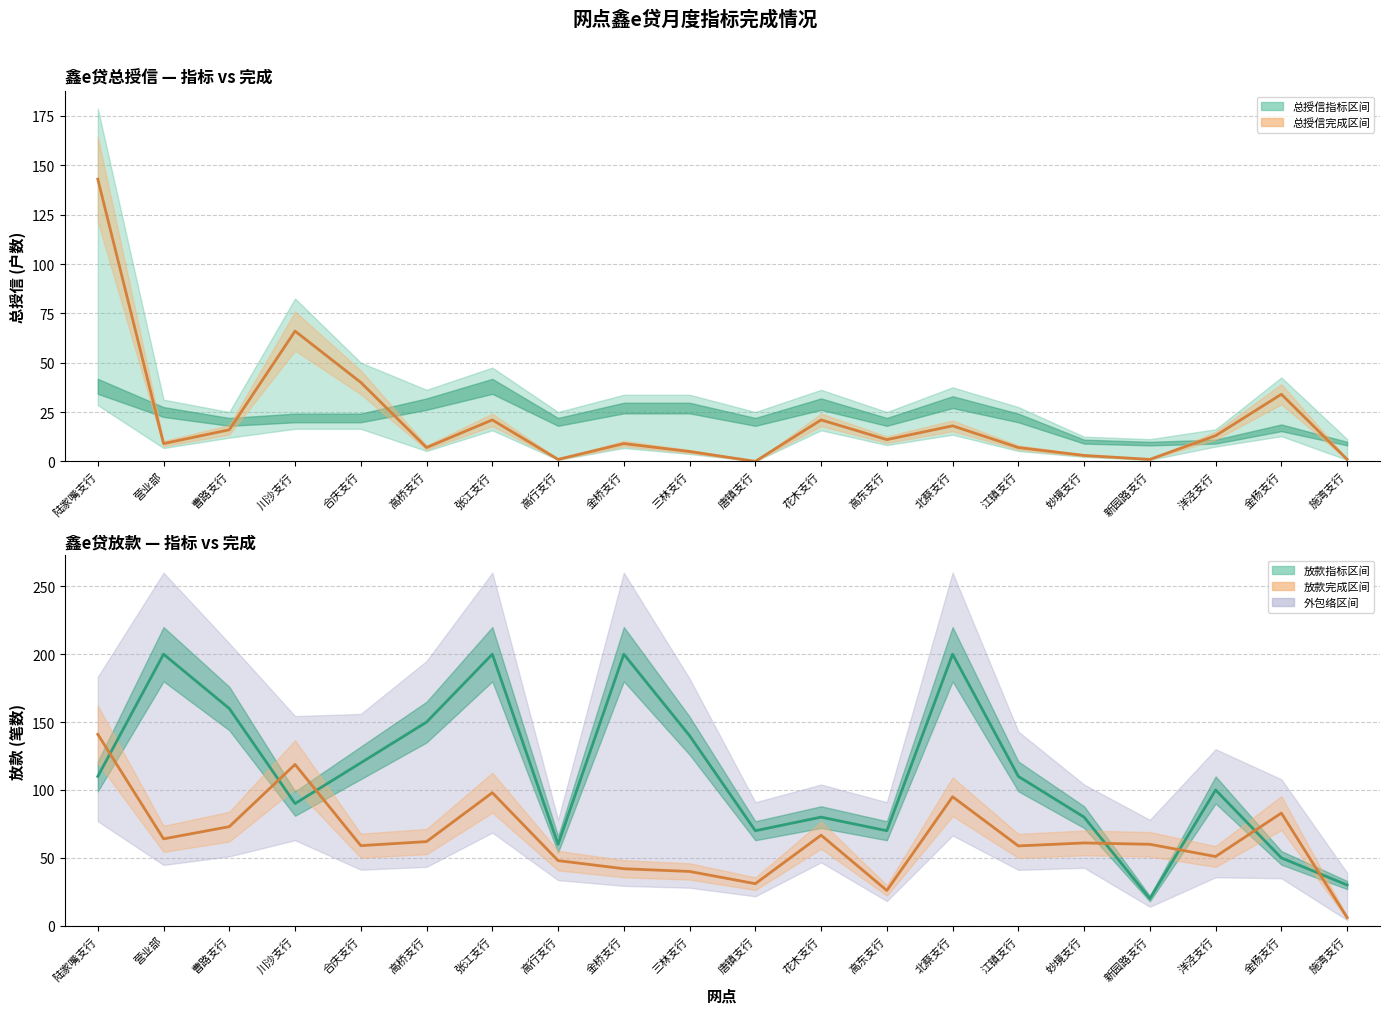

Which series has the widest spread of values?

放款指标线